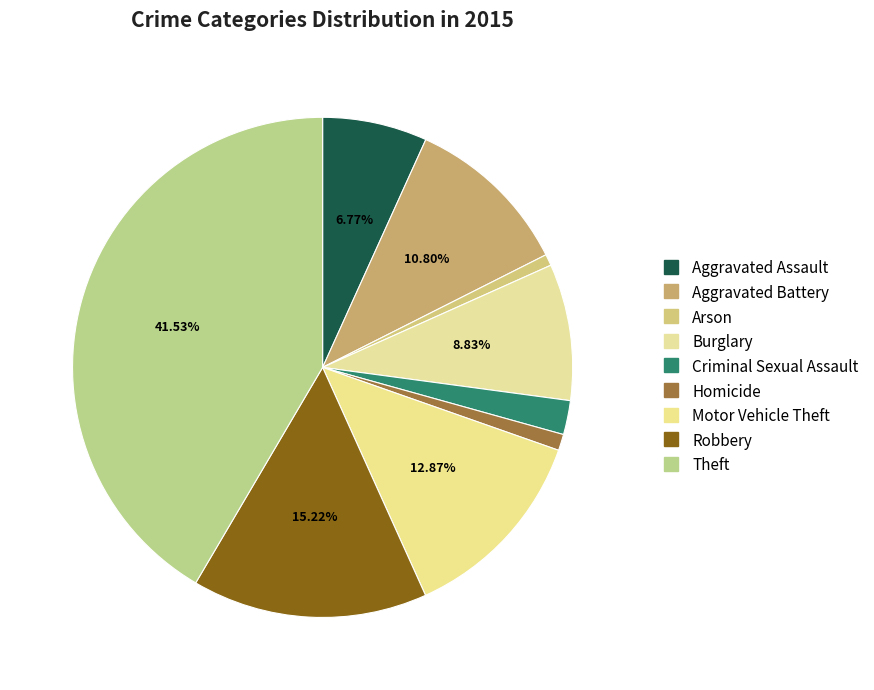

Count the number of slices in the pie.

9